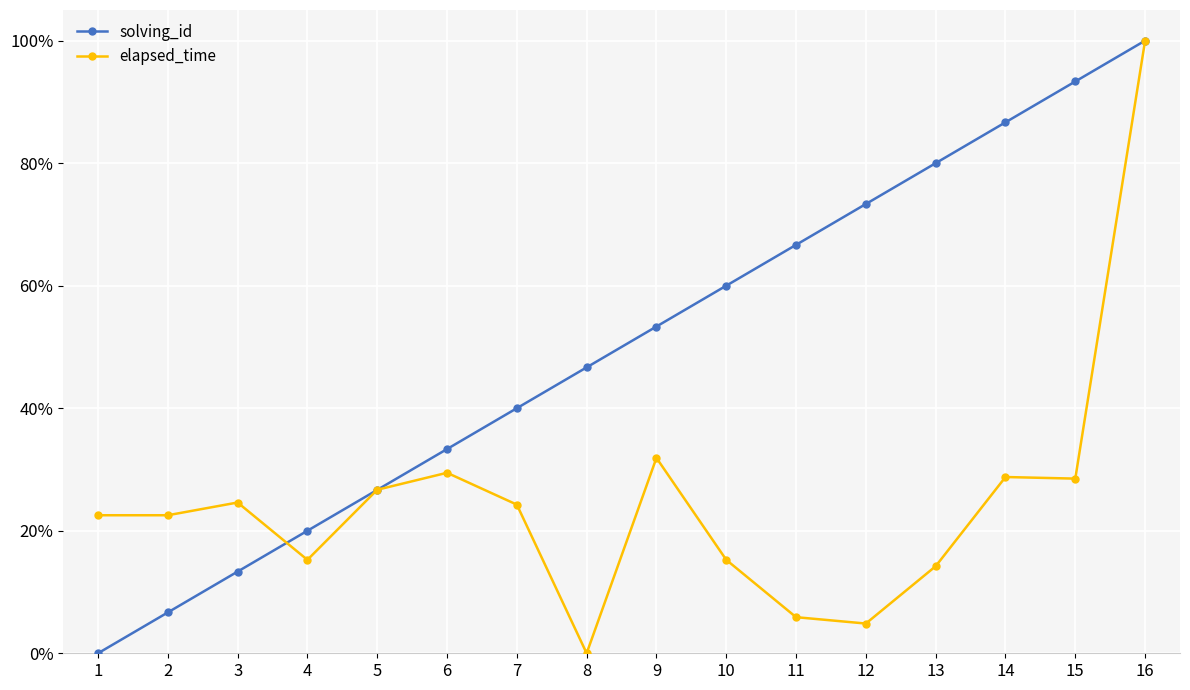

How many times do solving_id and elapsed_time cross each other?

3